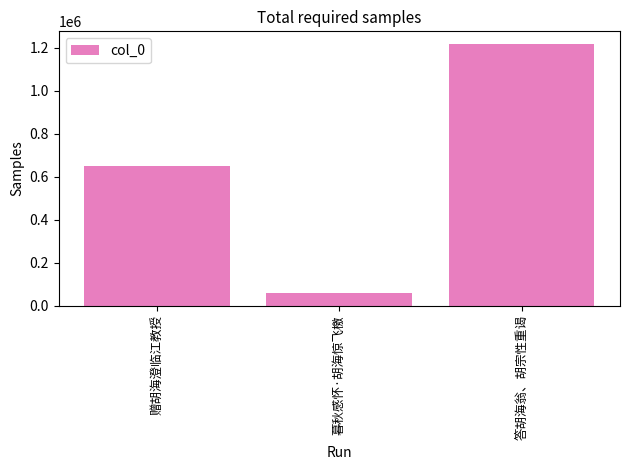

What is the sum of all values?

1924846